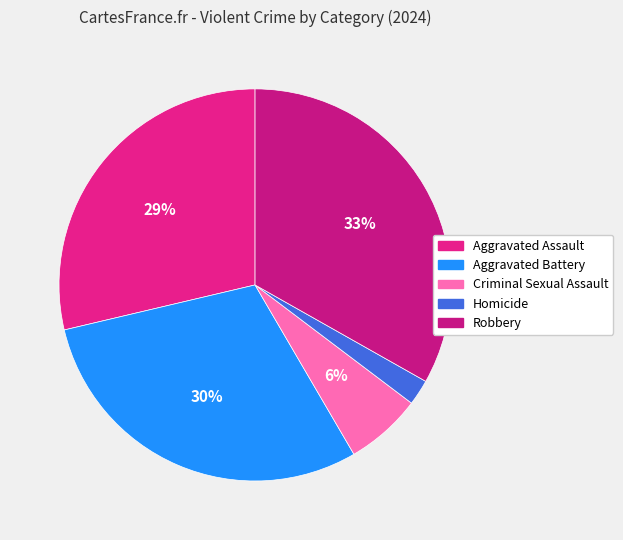

Rank the categories by value from highest to lowest.

Robbery, Aggravated Battery, Aggravated Assault, Criminal Sexual Assault, Homicide